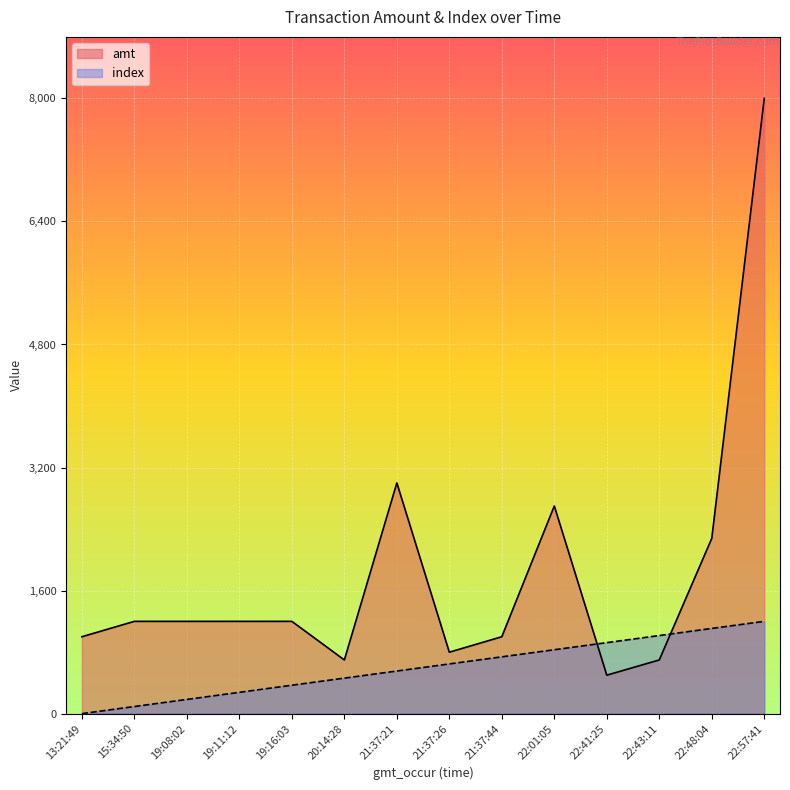

Reading right to left, what are all the values shown in this chart?

amt: 22:57:41=8000.0	22:48:04=2279.0	22:43:11=698.0	22:41:25=500.0	22:01:05=2700.0	21:37:44=1000.0	21:37:26=799.0	21:37:21=3000.0	20:14:28=698.0	19:16:03=1200.0	19:11:12=1200.0	19:08:02=1200.0	15:34:50=1200.0	13:21:49=1000.0
index: 22:57:41=1200.0	22:48:04=1107.7	22:43:11=1015.4	22:41:25=923.1	22:01:05=830.8	21:37:44=738.5	21:37:26=646.2	21:37:21=553.8	20:14:28=461.5	19:16:03=369.2	19:11:12=276.9	19:08:02=184.6	15:34:50=92.3	13:21:49=0.0